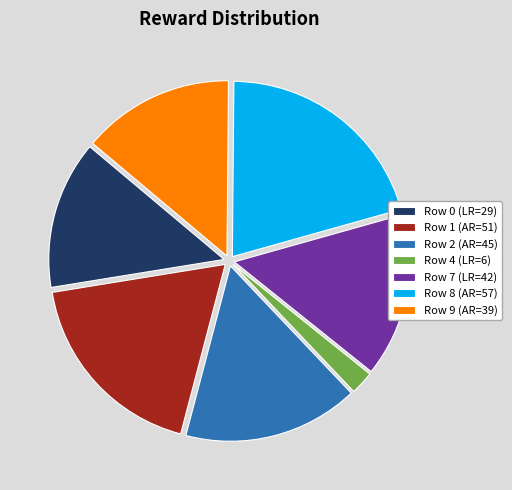

Do Row 1 (AR=51) and Row 9 (AR=39) together represent more than half of the pie?

No